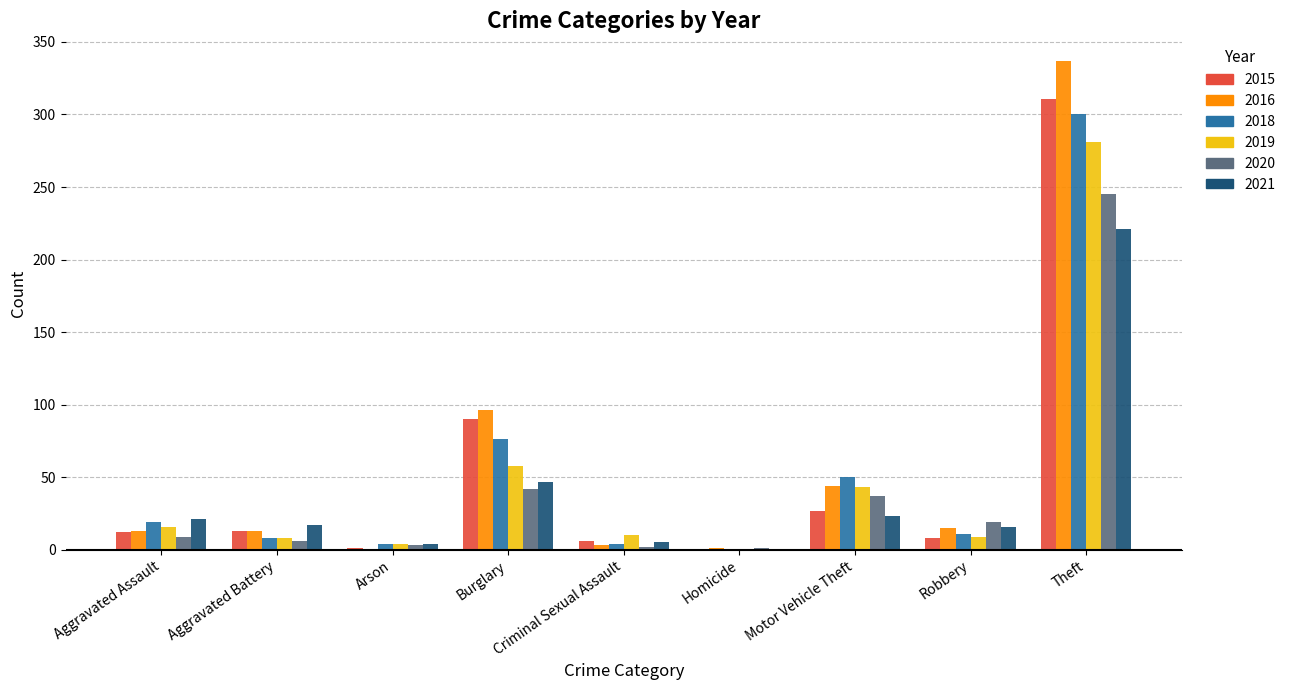

Is it true that 2018 equals 492 at Theft?

False